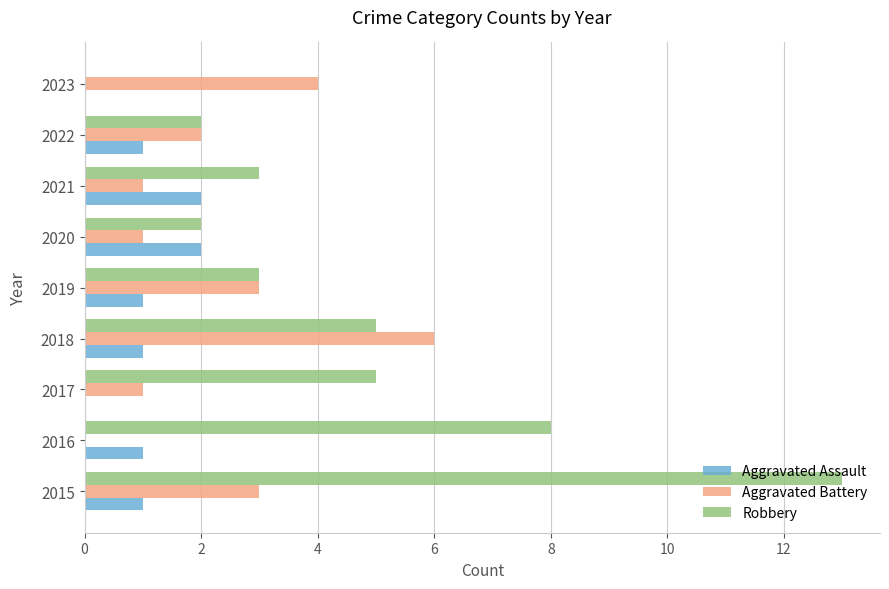

What is the sum of all Robbery values?

41